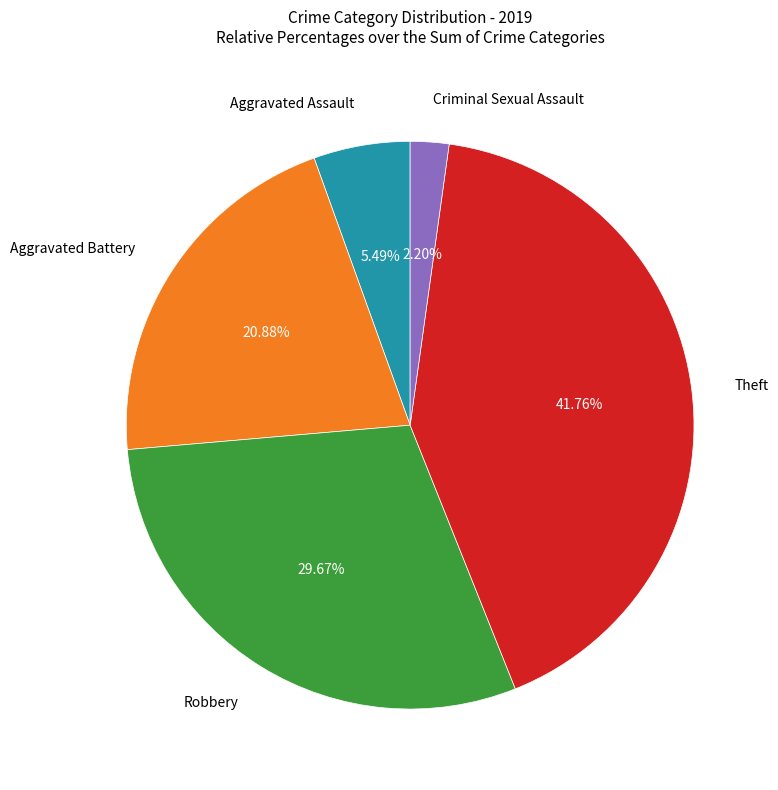

Does any single category account for the majority?

No